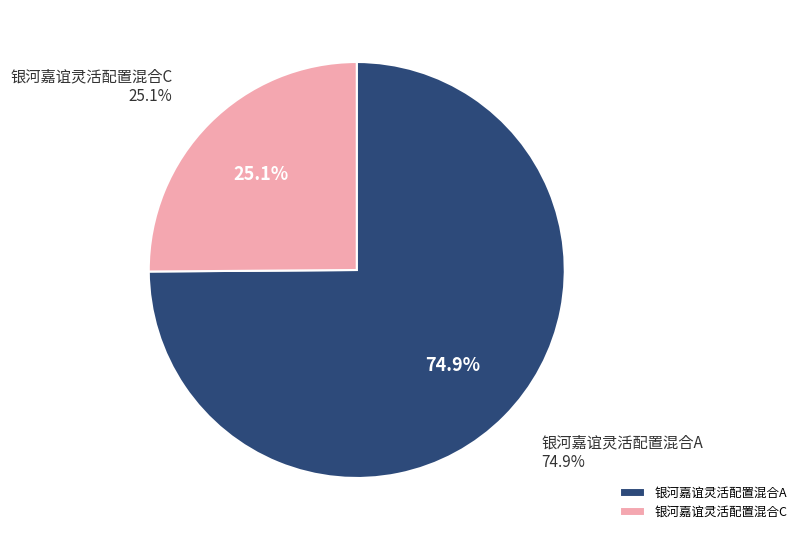

What portion of the pie excludes 银河嘉谊灵活配置混合A?

25.1%